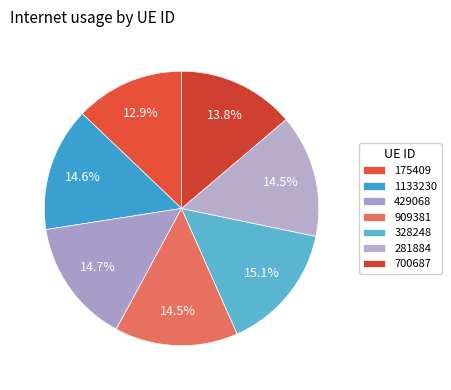

Is there any slice that represents more than half of the pie?

No